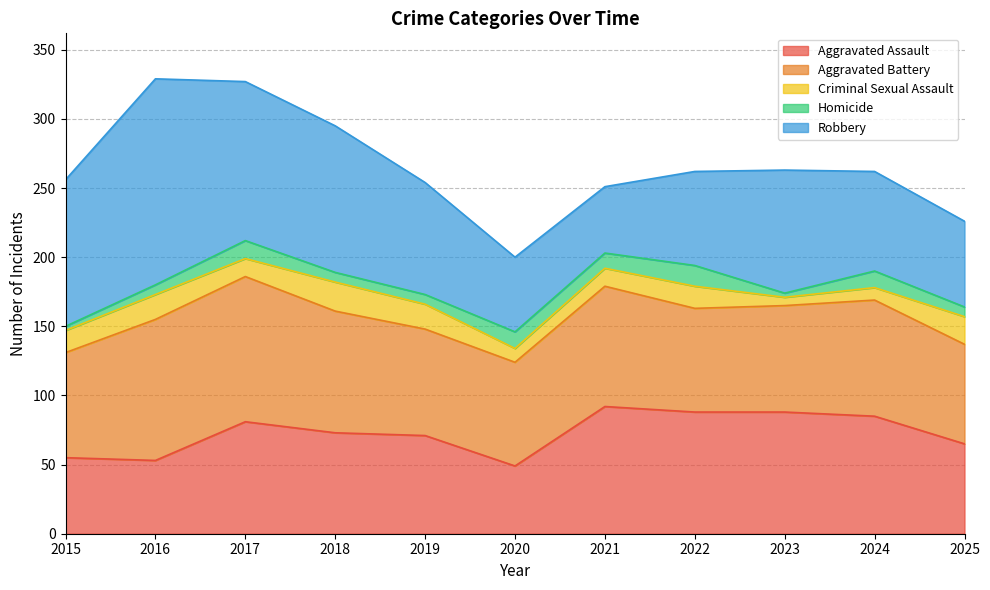

Between 2017 and 2021, which series saw the biggest shift?

Robbery